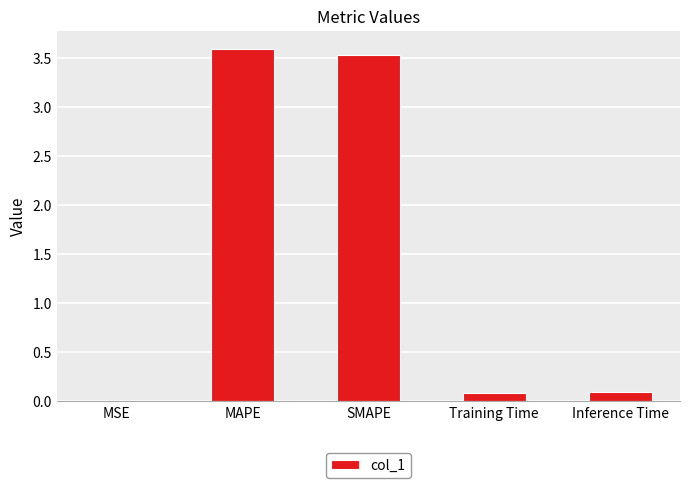

How many series are shown in this chart?

1